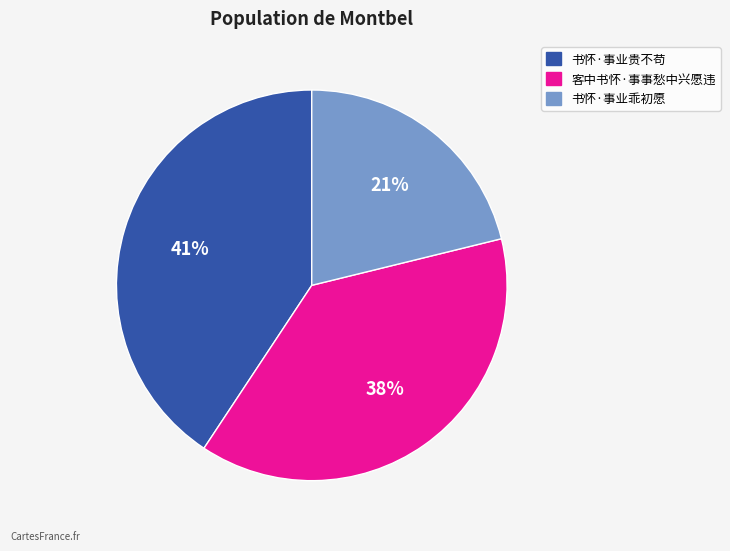

What percentage is the 书怀·事业贵不苟 slice, to the nearest percent?

41%